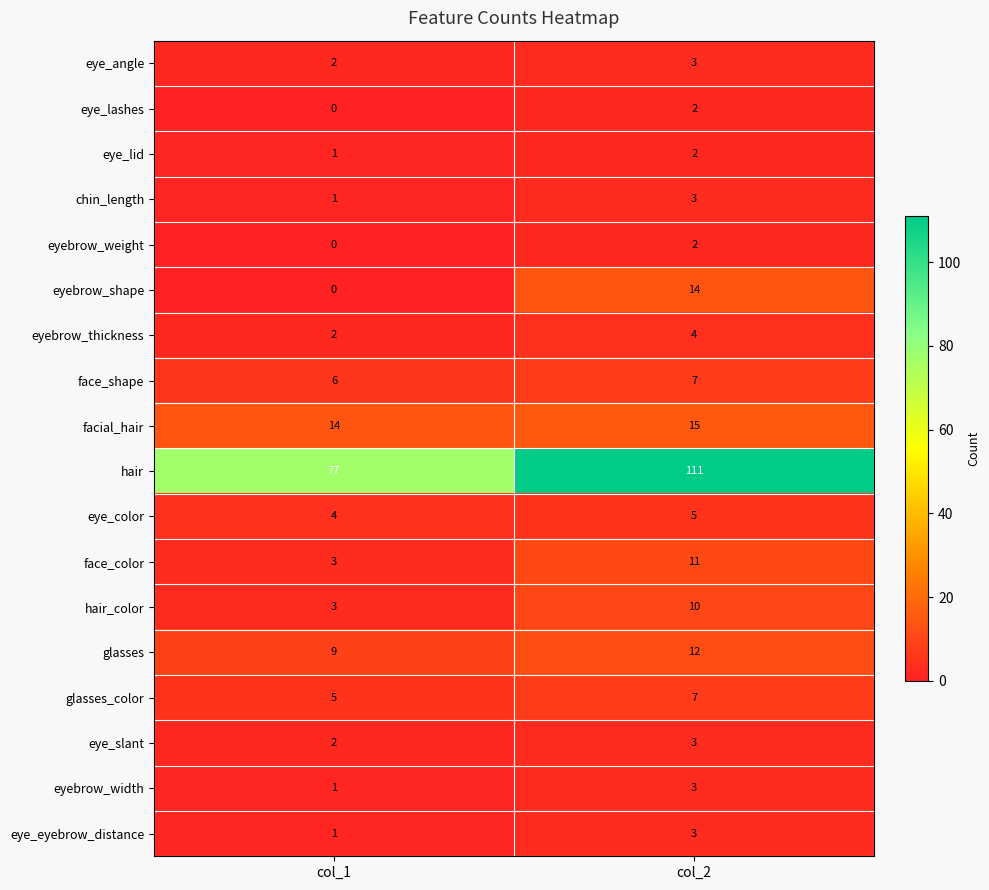

What is the total value across all series at col_1?

131